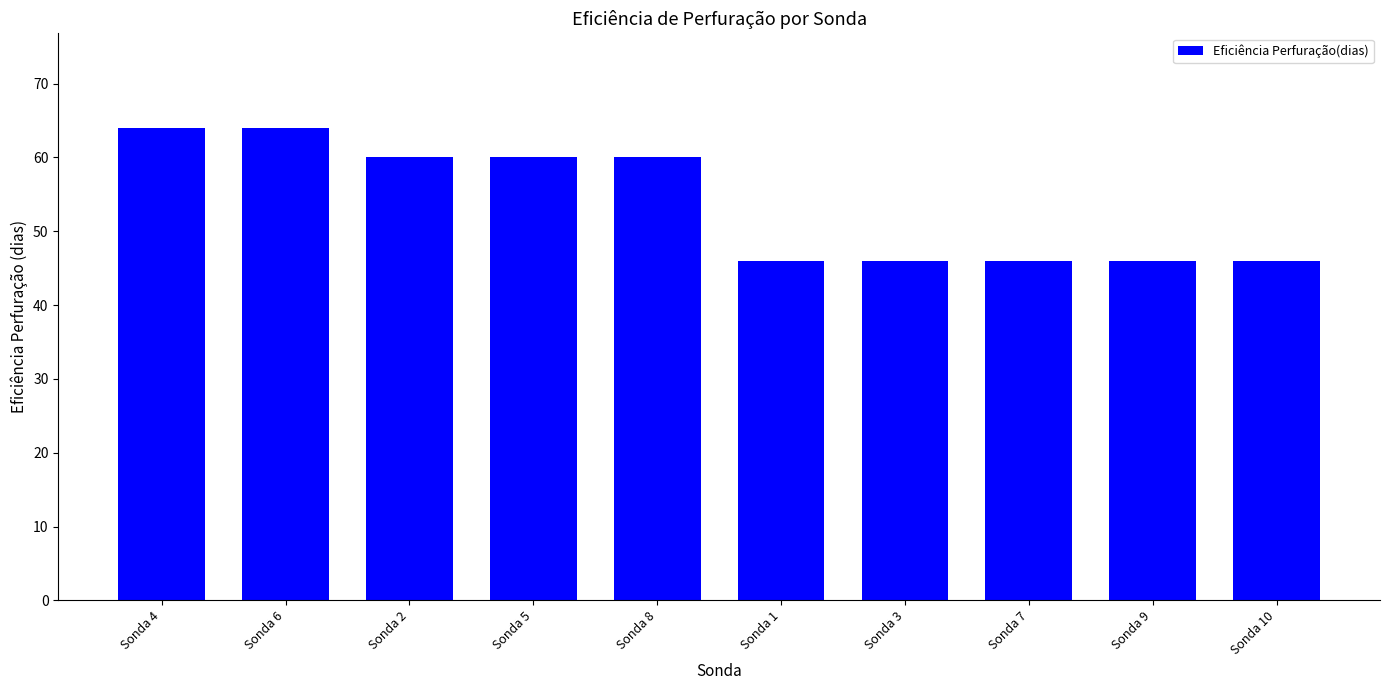

What is the sum of all values?

538